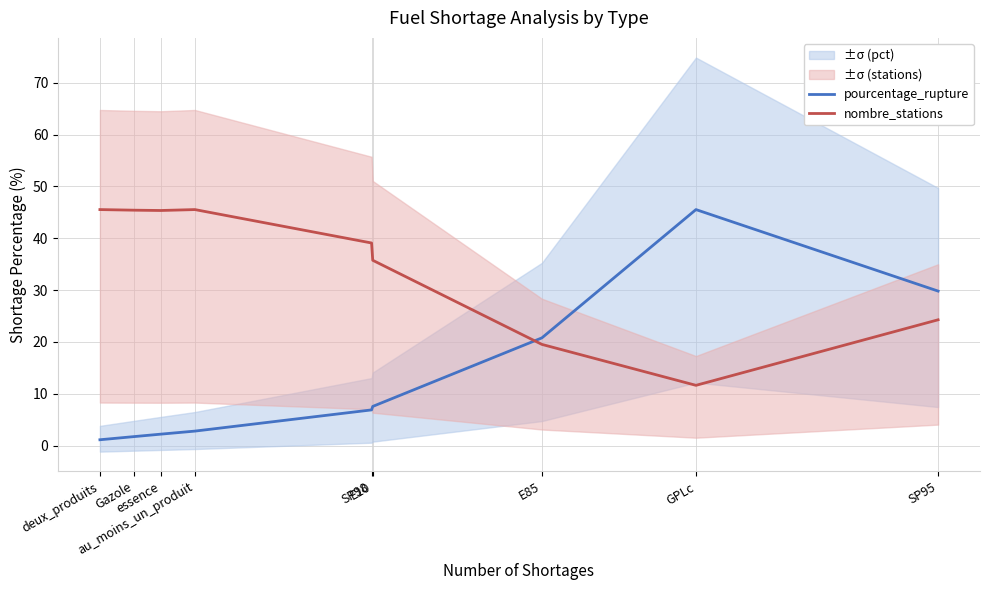

Rank the series by their average value, from lowest to highest.

pourcentage_rupture, nombre_stations